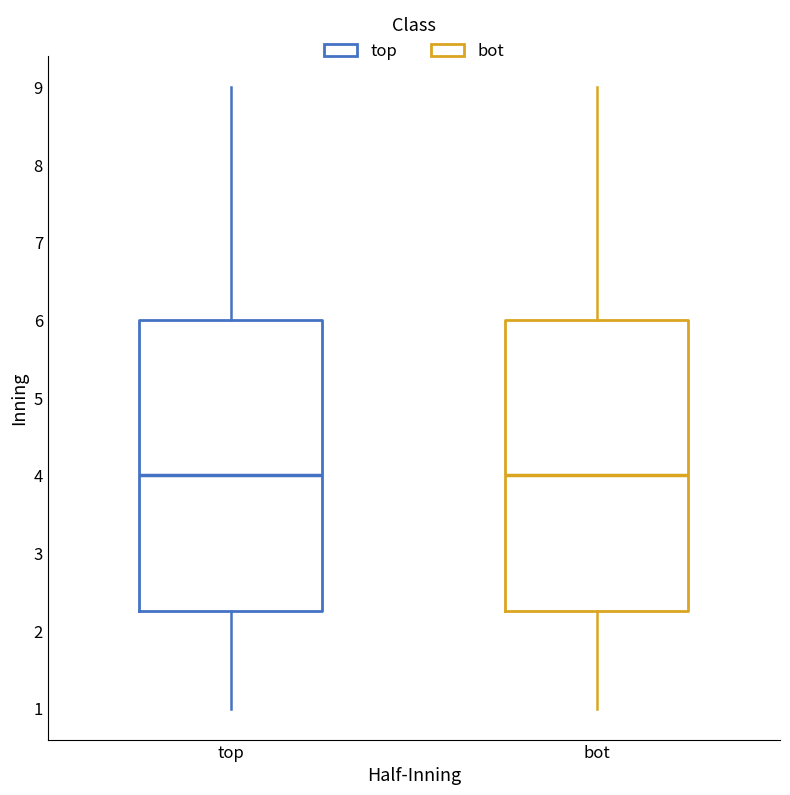

Where does the median line of the box for bot sit on the y-axis? The values are not printed on the chart, so give them approximately, as read against the axis.

4.0